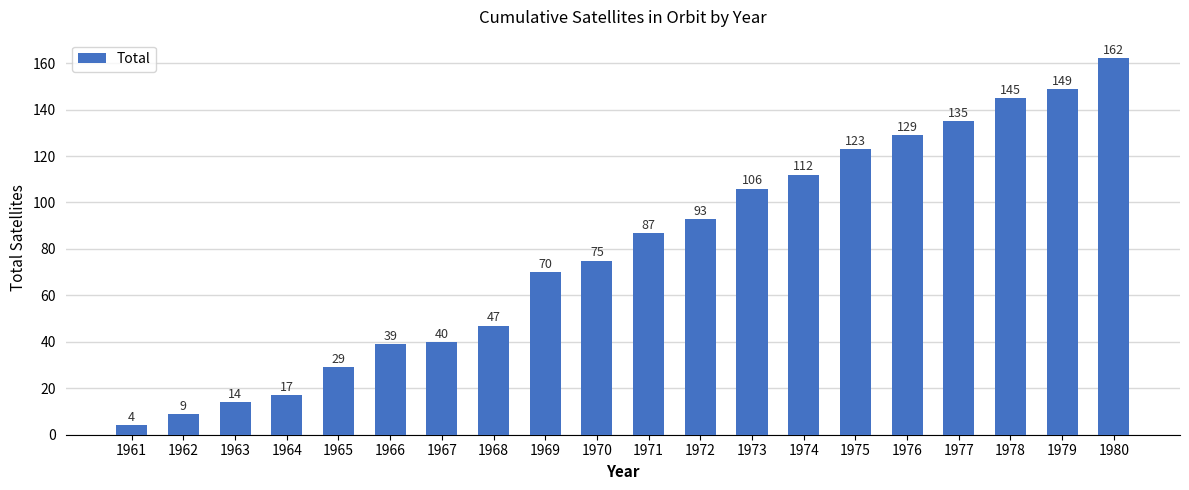

At which category does the chart reach its minimum across all series?

1961